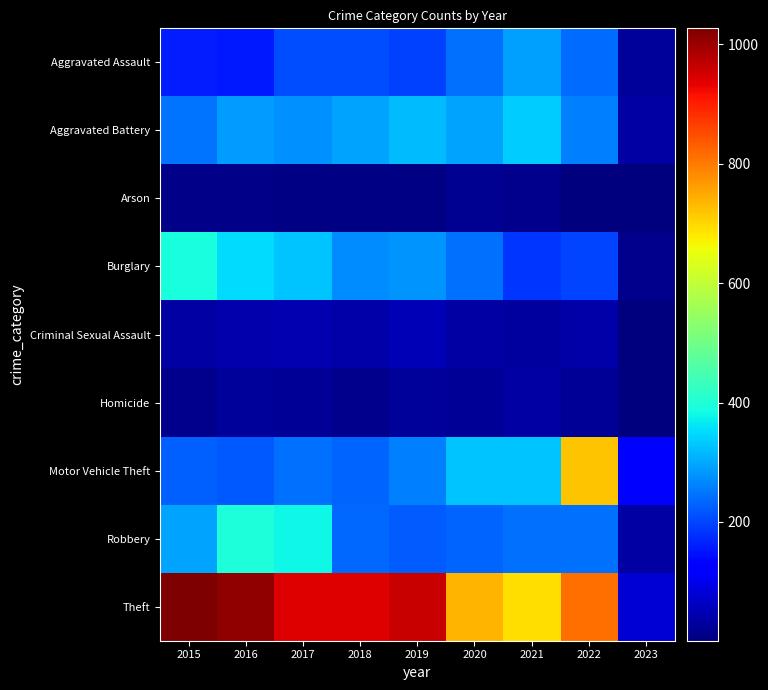

Reading left to right, transcribe all the data shown in this chart.

Aggravated Assault: 2015=160	2016=154	2017=207	2018=206	2019=197	2020=242	2021=292	2022=239	2023=26
Aggravated Battery: 2015=246	2016=288	2017=277	2018=297	2019=321	2020=294	2021=336	2022=261	2023=34
Arson: 2015=11	2016=13	2017=9	2018=9	2019=8	2020=20	2021=14	2022=5	2023=1
Burglary: 2015=393	2016=352	2017=327	2018=273	2019=281	2020=245	2021=185	2022=201	2023=17
Criminal Sexual Assault: 2015=34	2016=43	2017=47	2018=40	2019=51	2020=36	2021=33	2022=39	2023=4
Homicide: 2015=17	2016=29	2017=24	2018=15	2019=27	2020=24	2021=37	2022=23	2023=3
Motor Vehicle Theft: 2015=228	2016=218	2017=243	2018=232	2019=260	2020=328	2021=329	2022=722	2023=115
Robbery: 2015=297	2016=394	2017=381	2018=237	2019=224	2020=233	2021=244	2022=245	2023=36
Theft: 2015=1027	2016=1009	2017=941	2018=941	2019=959	2020=736	2021=691	2022=812	2023=78